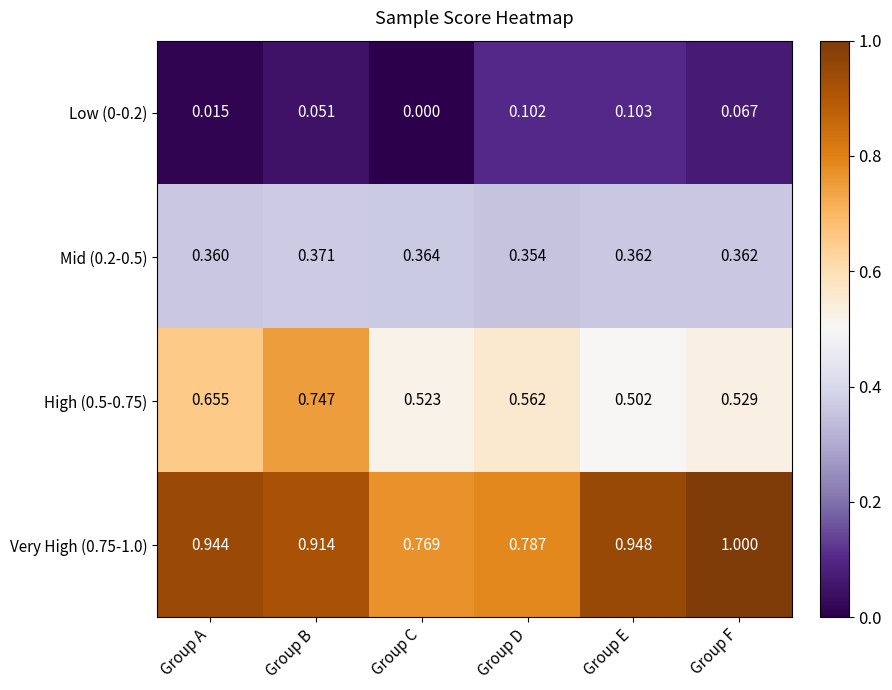

At how many categories does at least one series exceed 0?

6